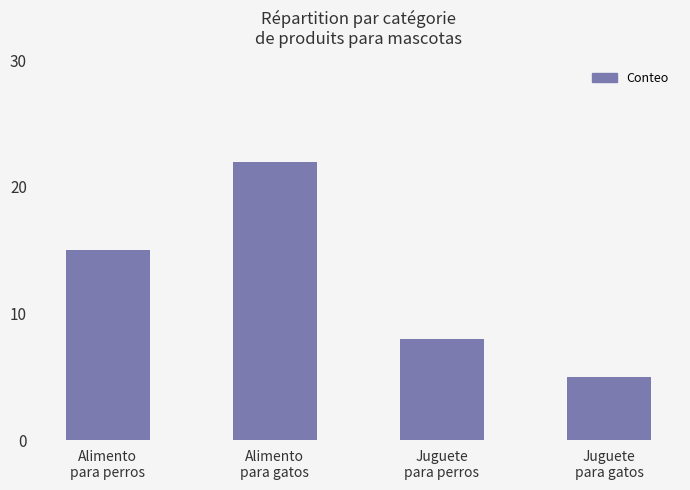

Between Alimento
para gatos and Juguete
para gatos, which is larger?

Alimento
para gatos